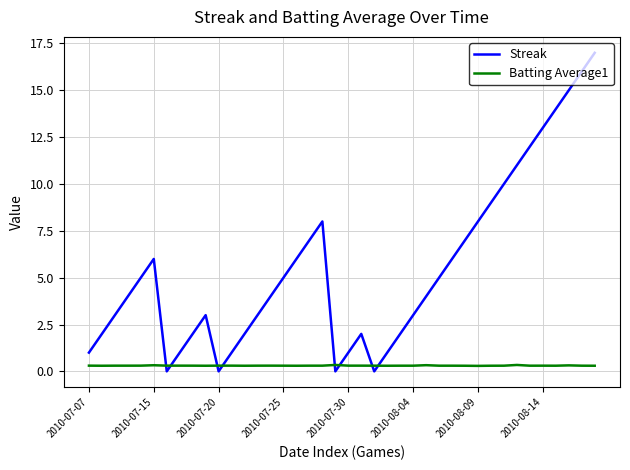

Which series ends up on top after the final intersection of Streak and Batting Average1?

Streak